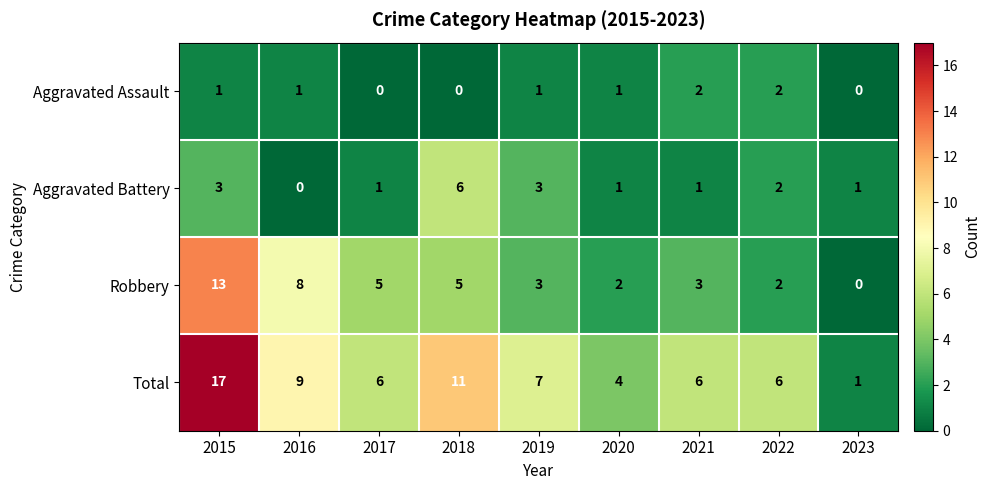

What is the spread (max minus min) of values at 2020?

3